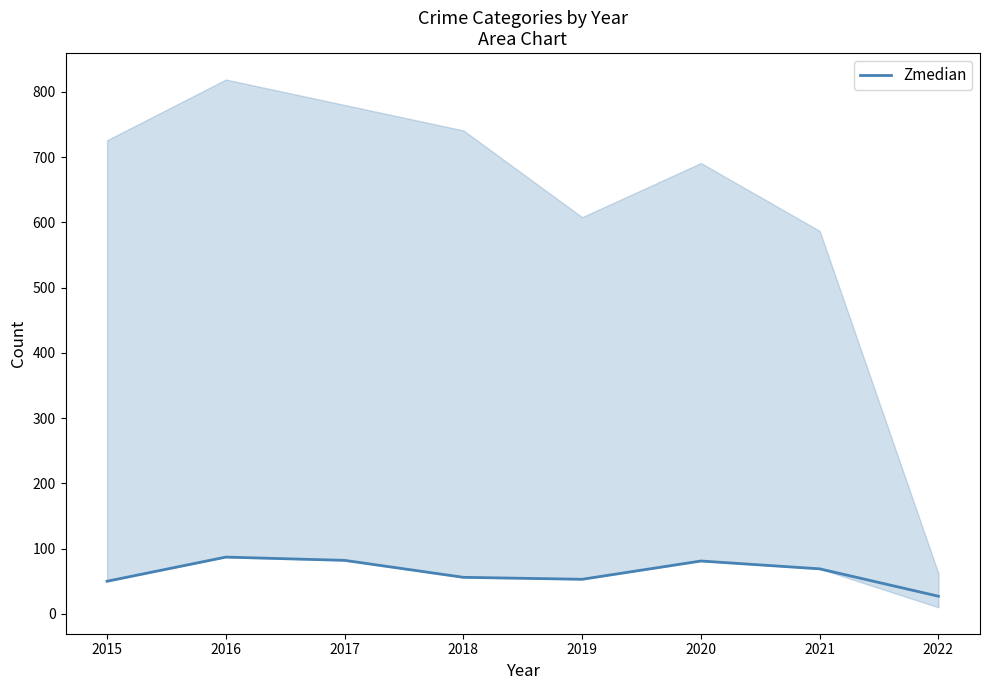

What value does the data have at 2017?

82